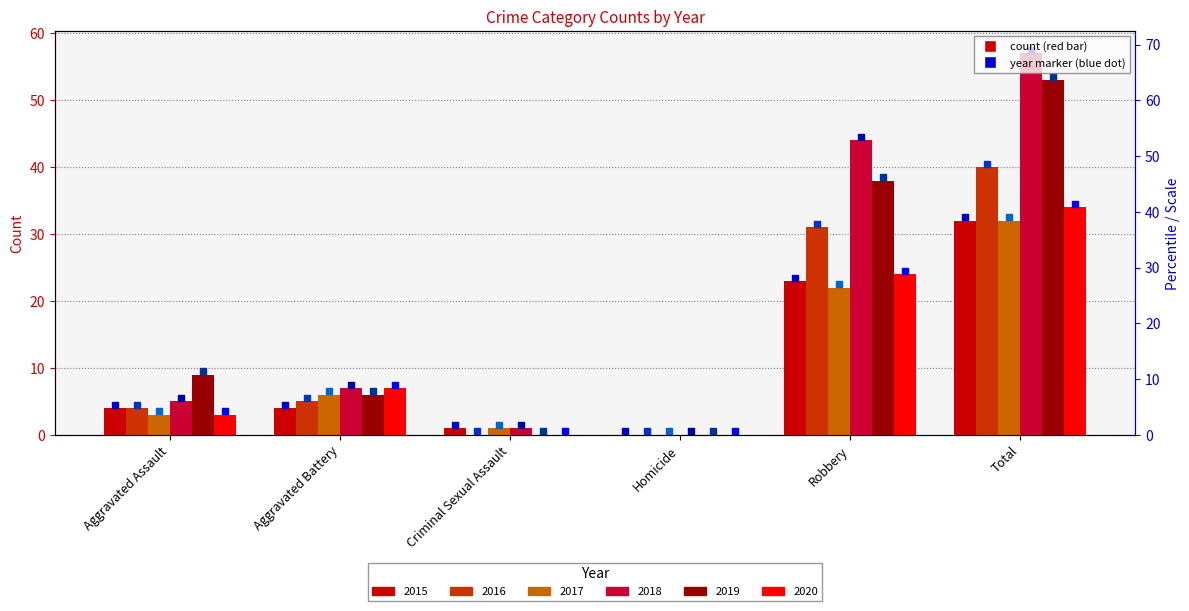

At how many categories does at least one series exceed 26?

2